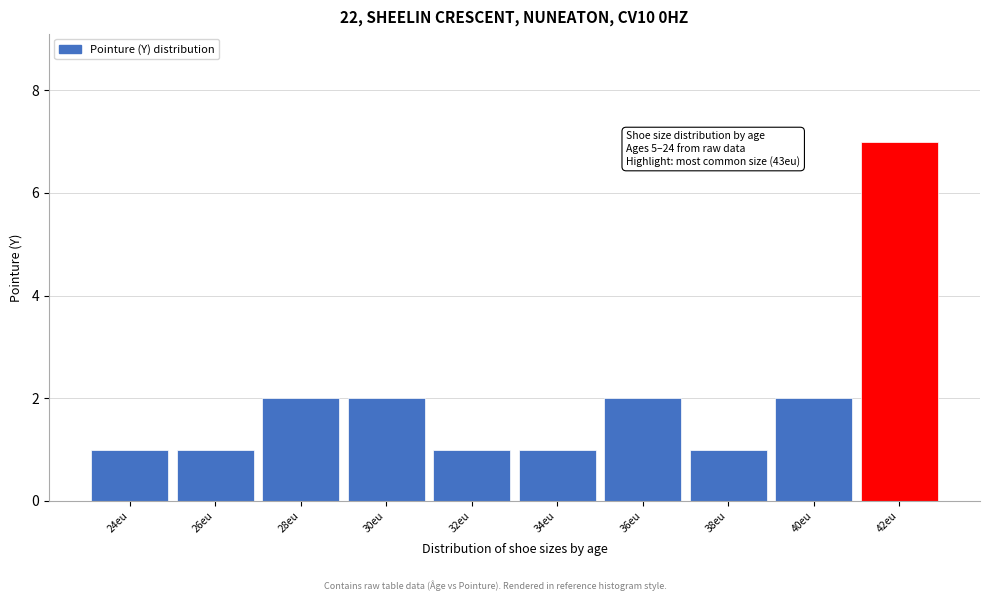

Reading right to left, extract all data points from this chart.

7	2	1	2	1	1	2	2	1	1